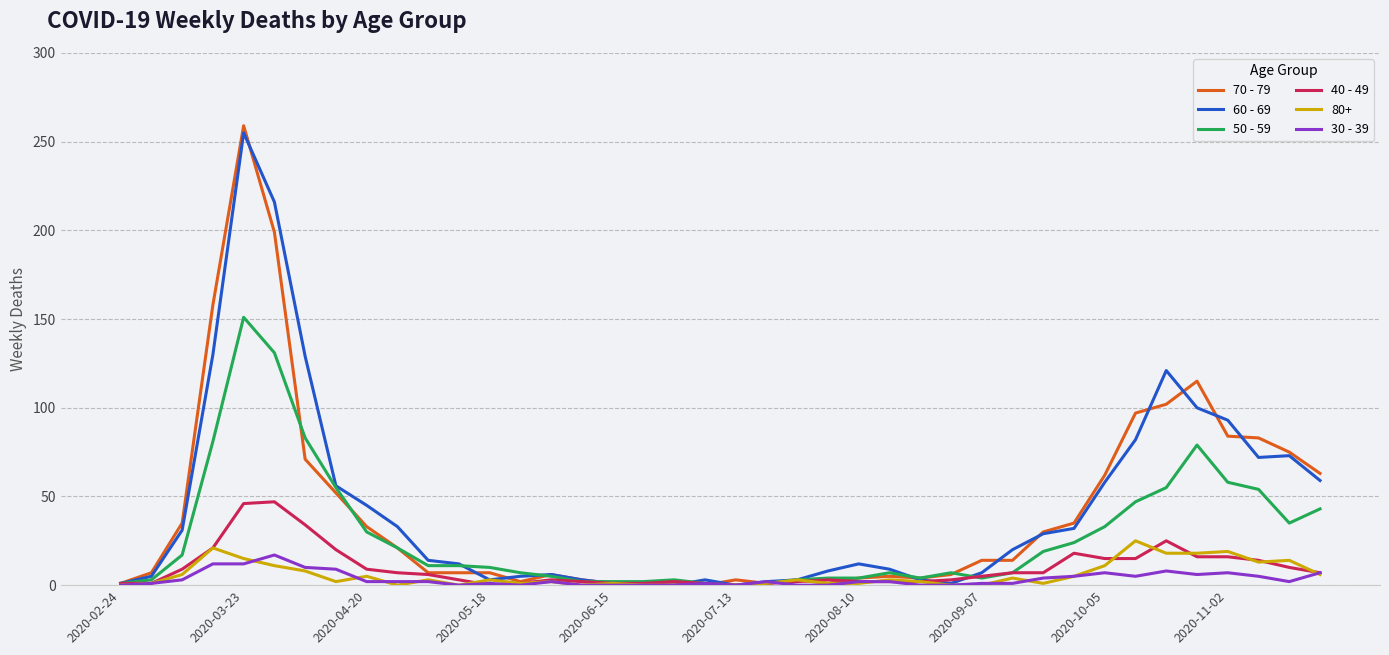

What is the sum of all 30 - 39 values?

138